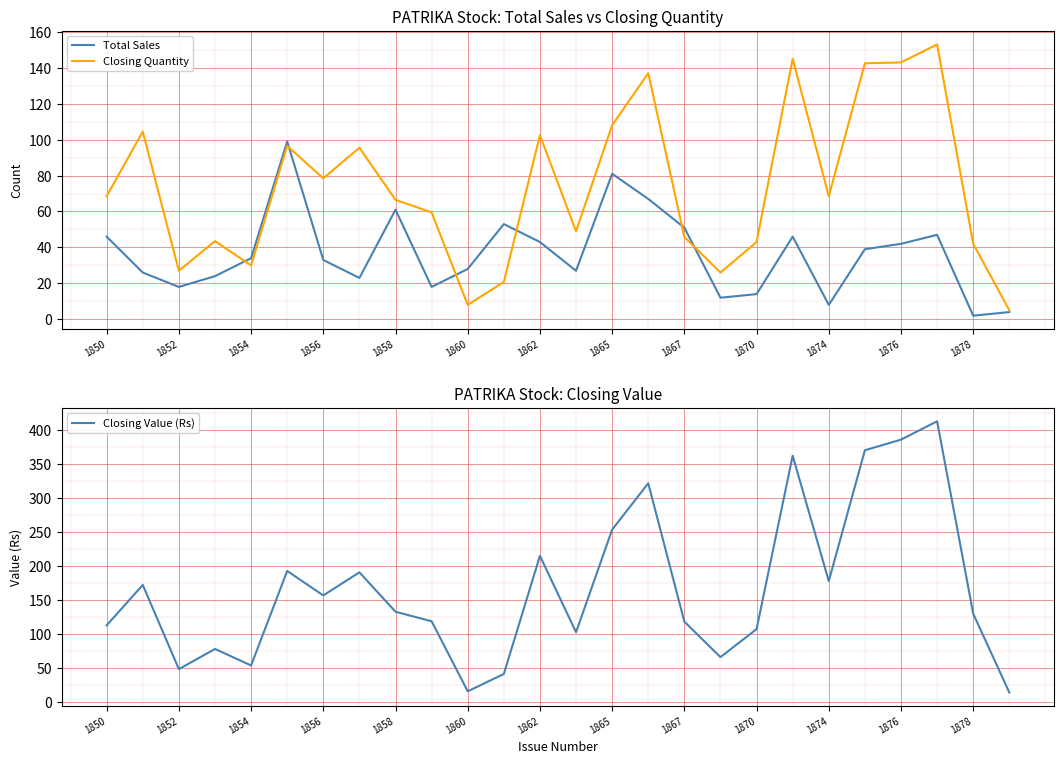

Which series has the widest spread of values?

Closing Value (Rs)